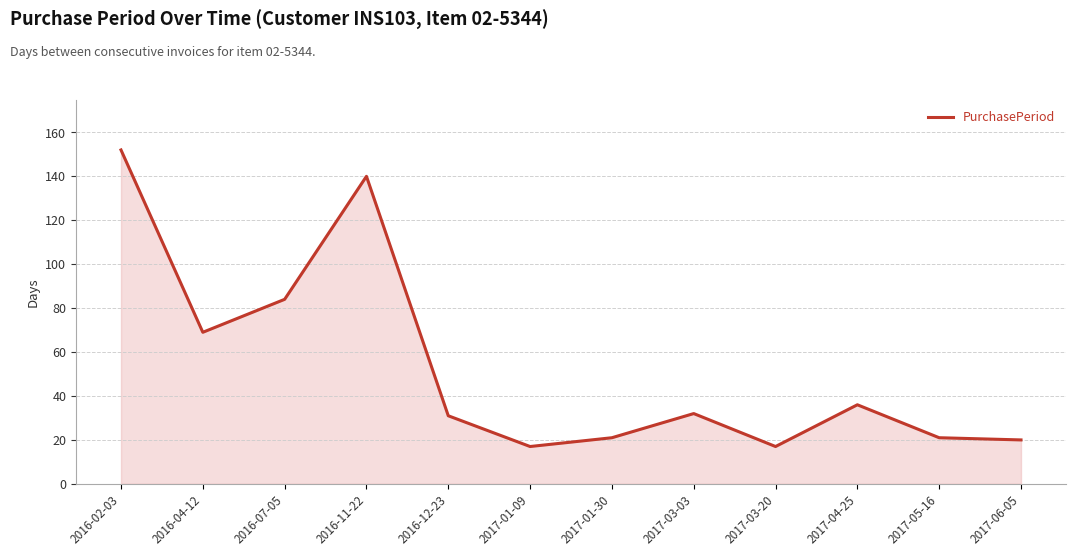

Read the value at 2017-03-03.

32